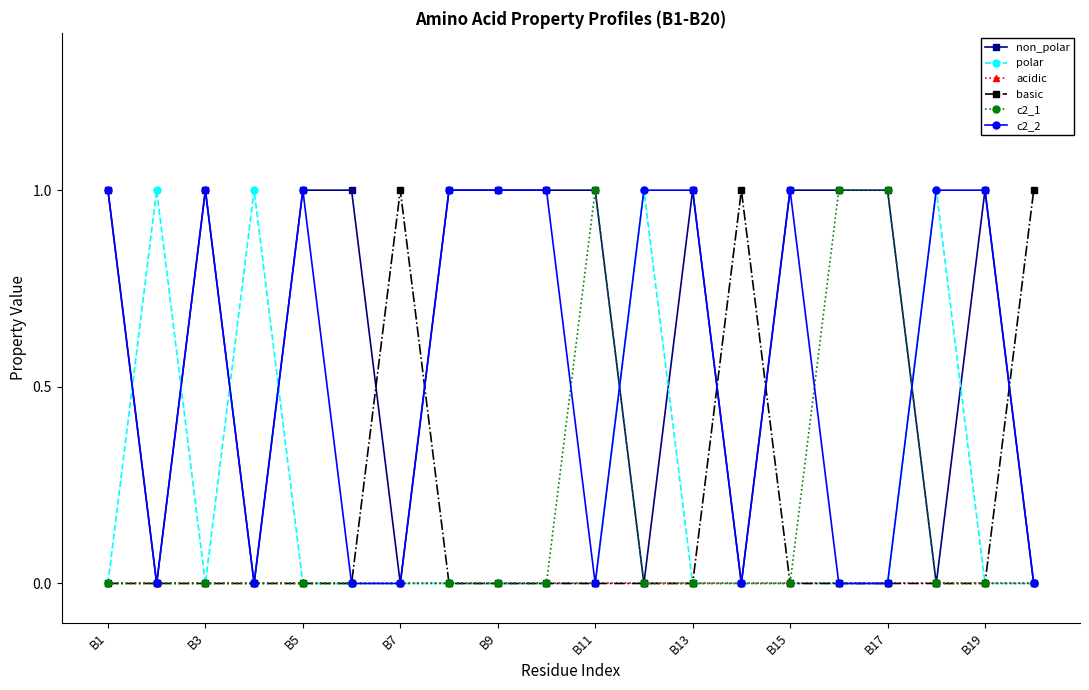

Which category has the highest value in the non_polar series?

B1